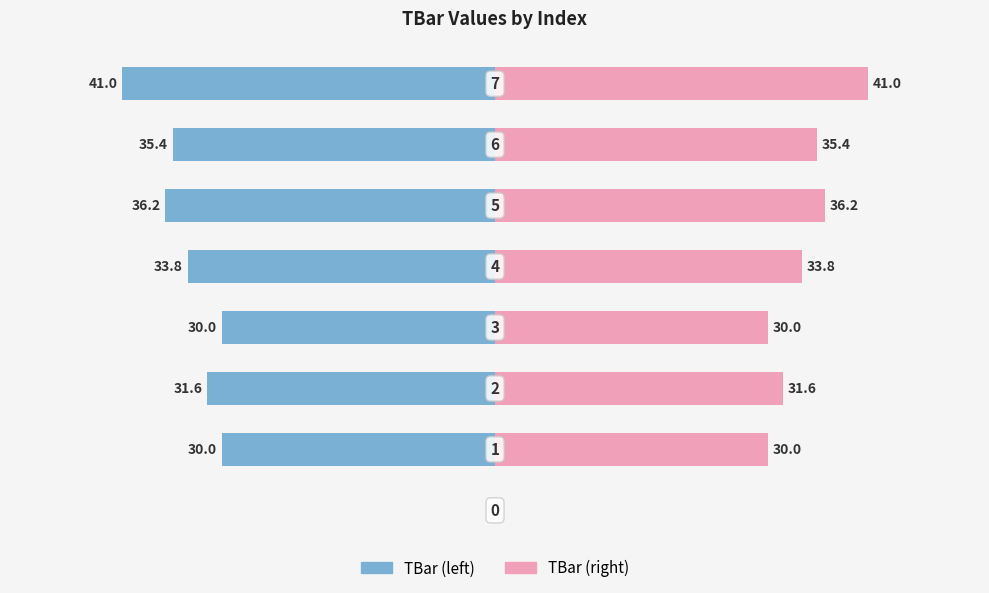

The TBar series shows -55.1 at −20. True or false?

False